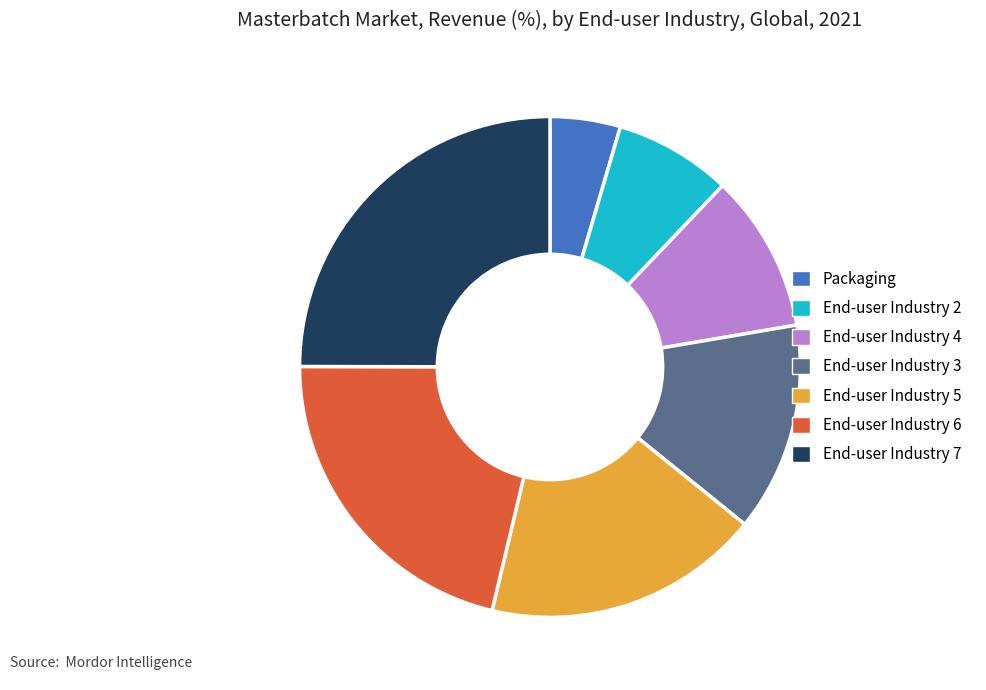

Which slice is the largest?

End-user Industry 7